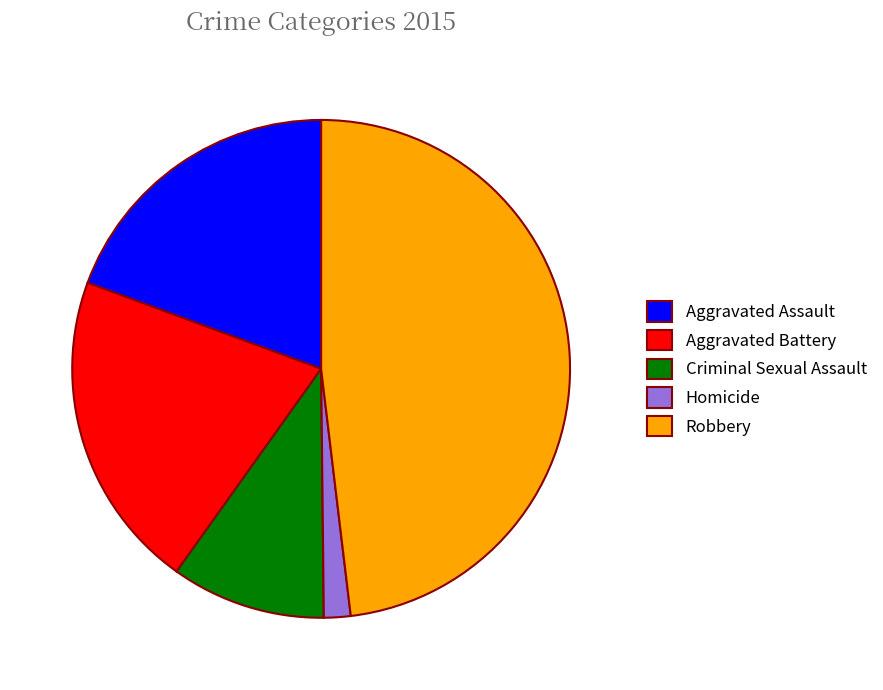

Rank the categories by value from lowest to highest.

Homicide, Criminal Sexual Assault, Aggravated Assault, Aggravated Battery, Robbery